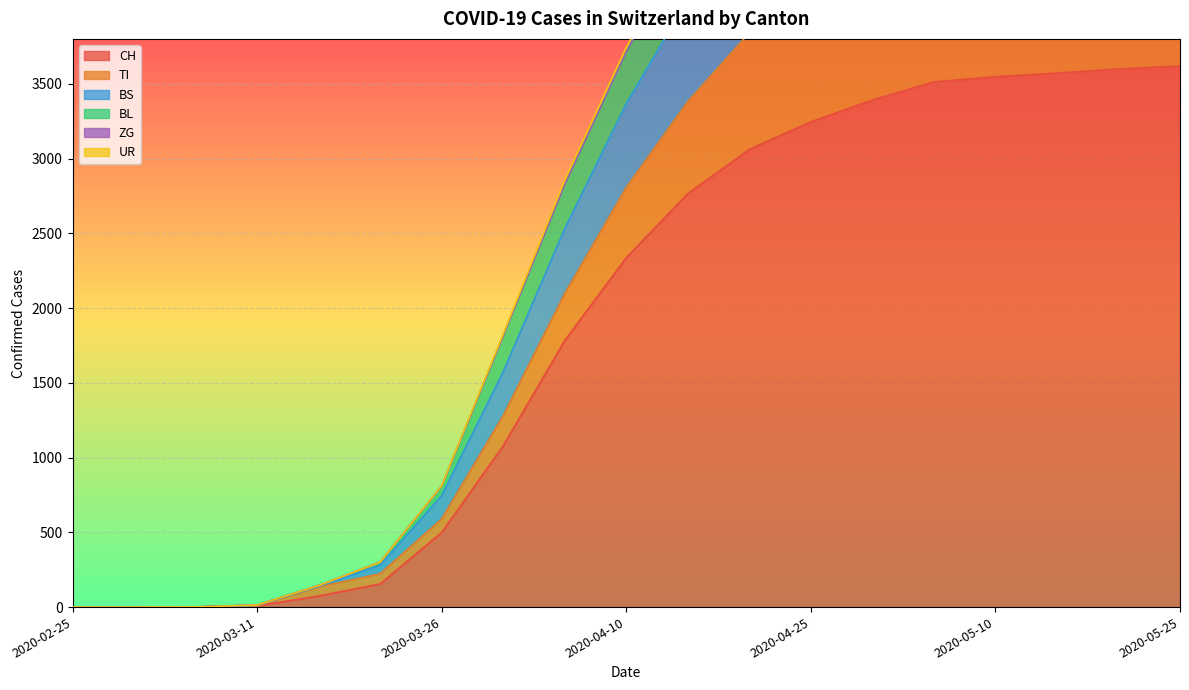

What position from the left is 2020-04-10?

10